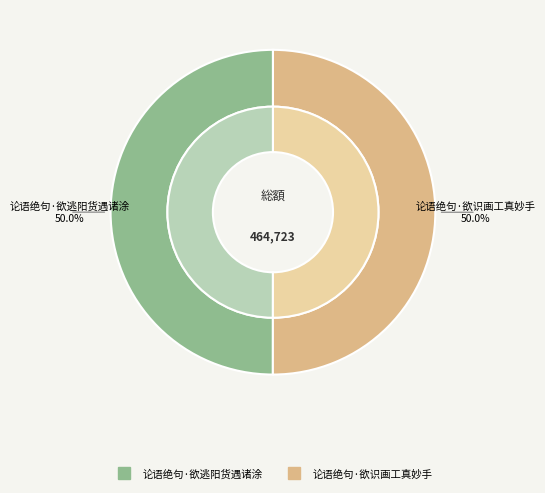

To the nearest percent, what percentage of the pie is 论语绝句·欲逃阳货遇诸涂?

50%